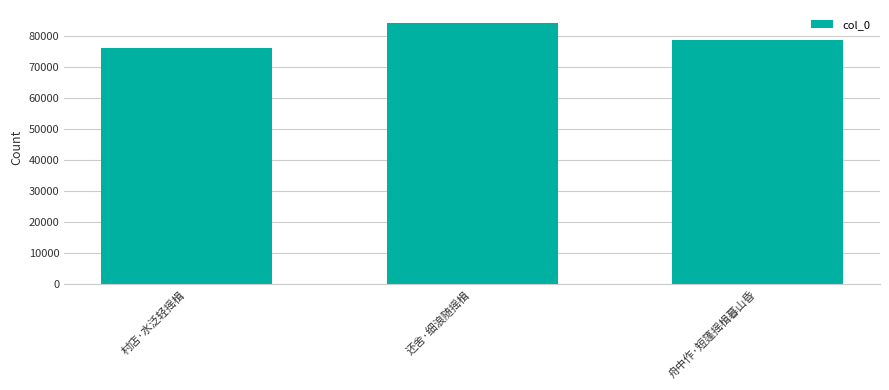

How many categories are shown in the chart?

3